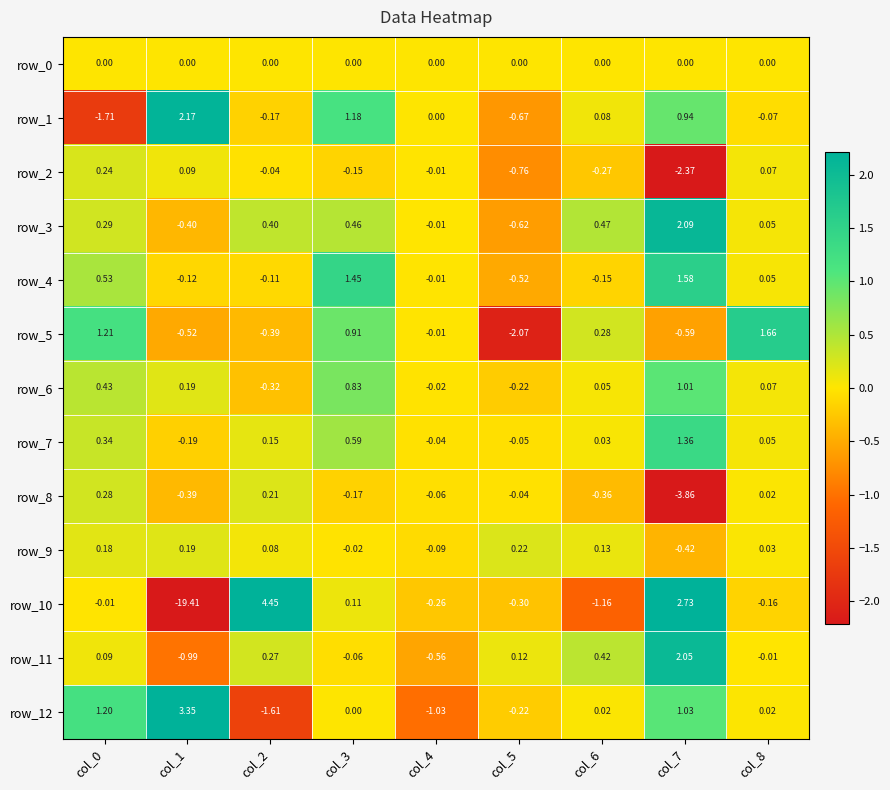

What is the total value across all series at col_0?

3.1